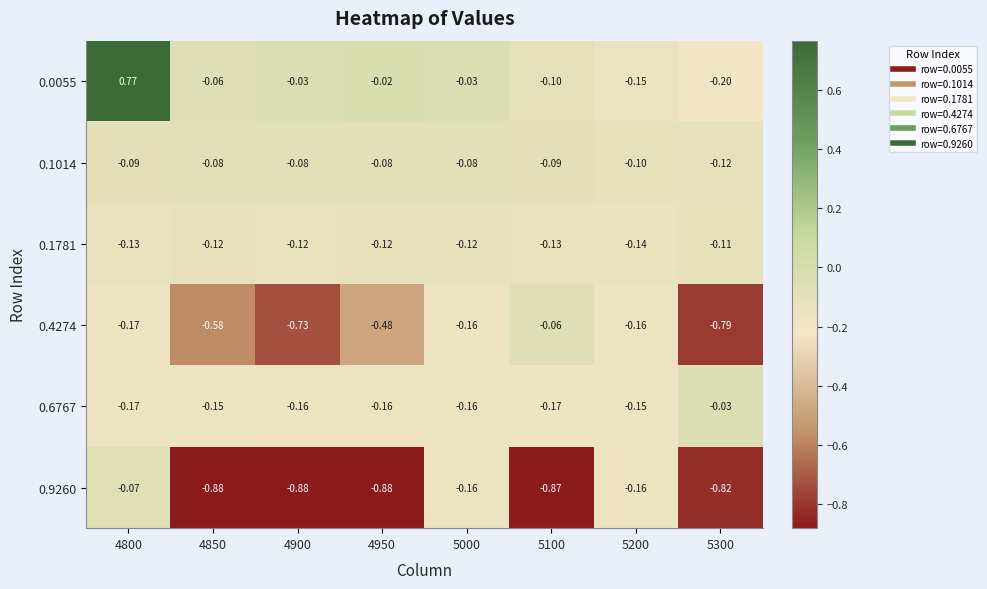

Is the value of 0.4274 at 4850 greater than the value of 0.0055 at 4850?

No